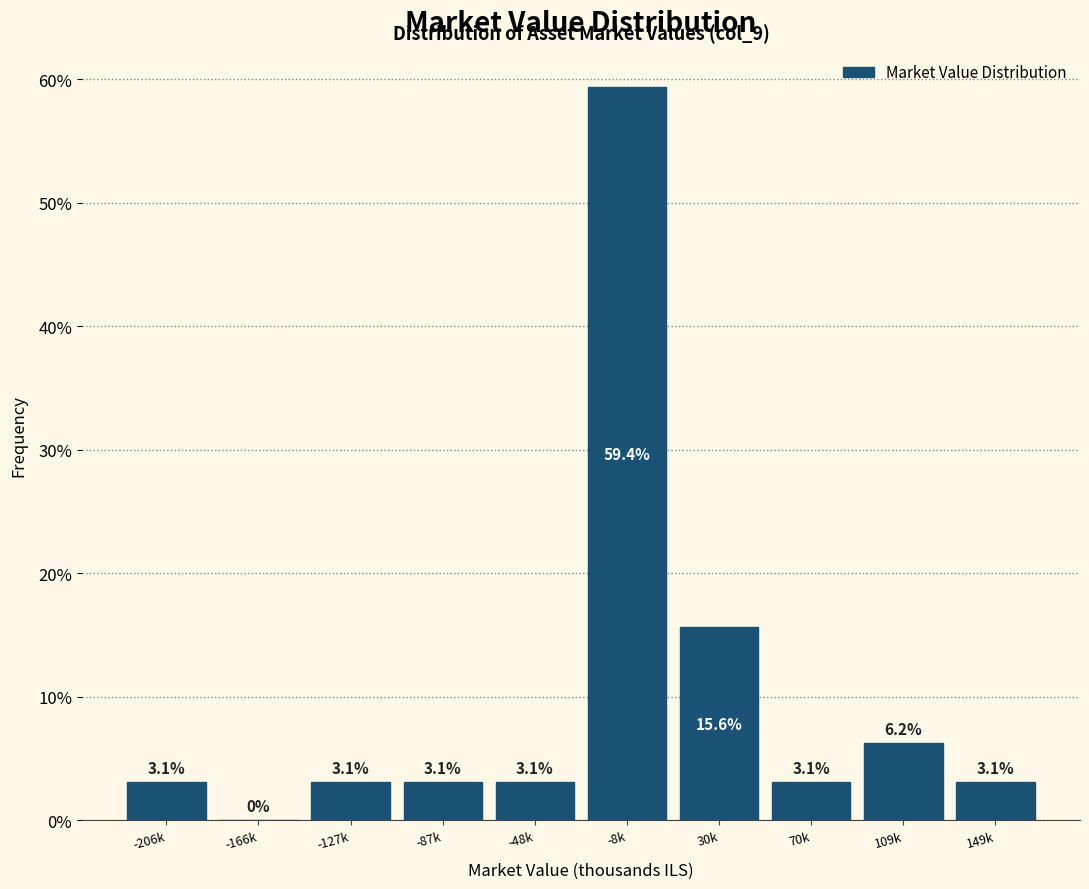

Between 70k and -166k, which is larger?

70k